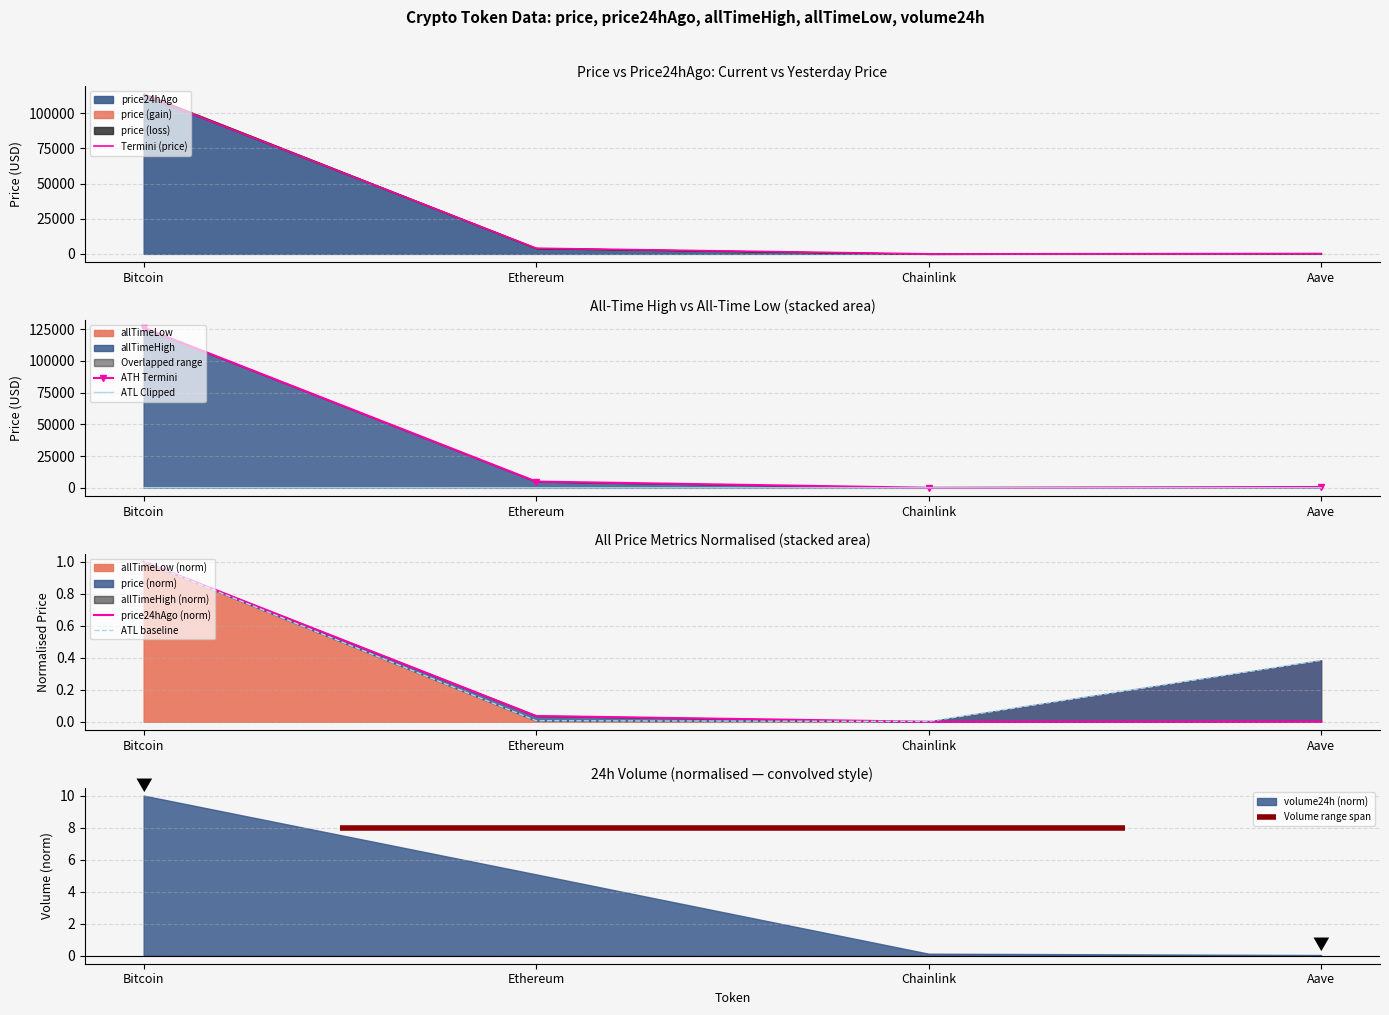

What is the greatest value displayed?

126080.0